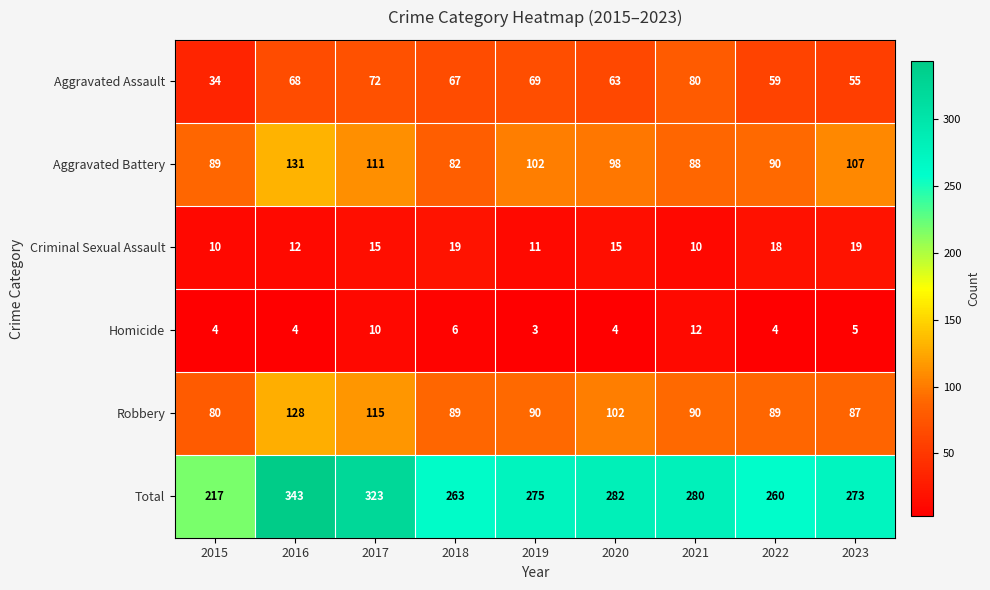

Which series has the largest total across all categories?

Total